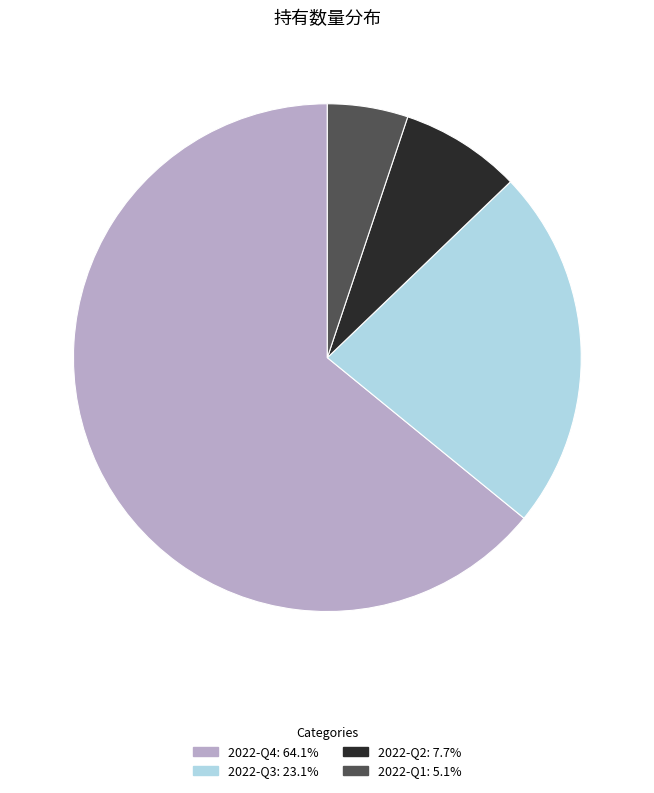

Count the number of slices in the pie.

4